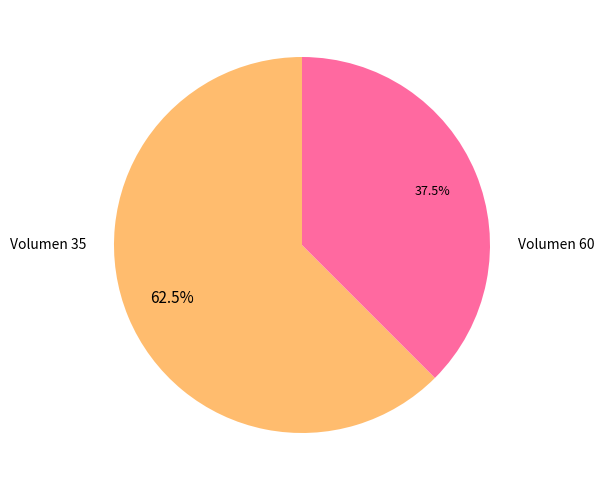

Rank the categories by value from lowest to highest.

Volumen 60, Volumen 35